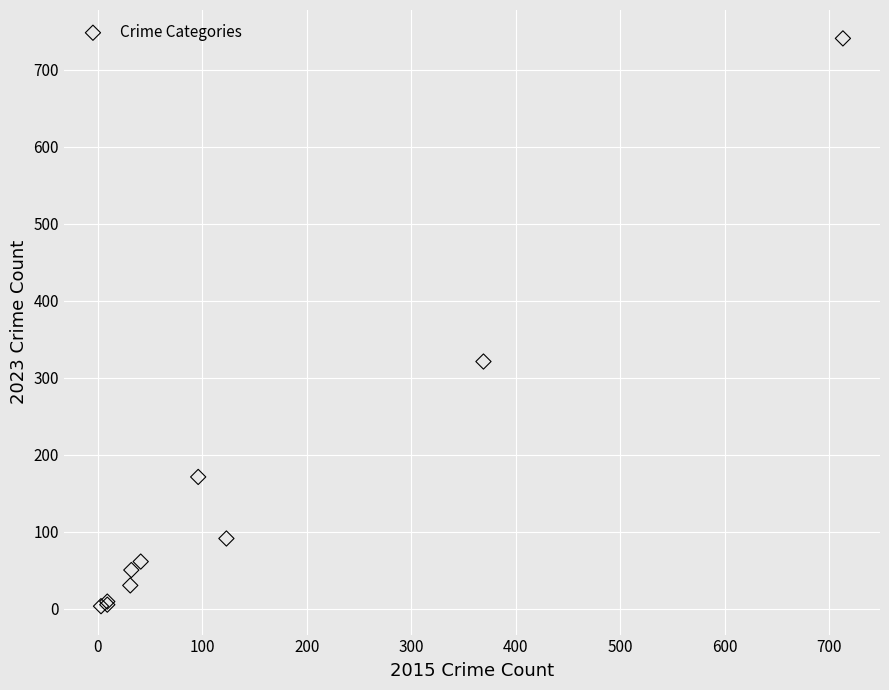

What Y value in the scatter plot is closest to 372?

321